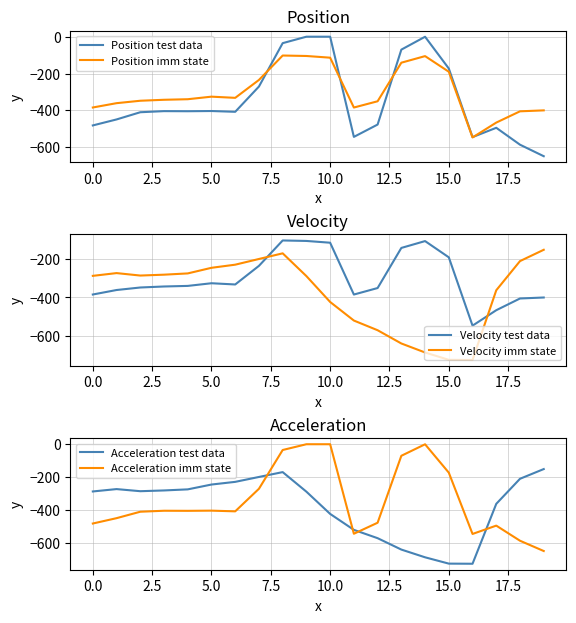

True or false: Position test data has a value of -482.0 at 0.0.

True